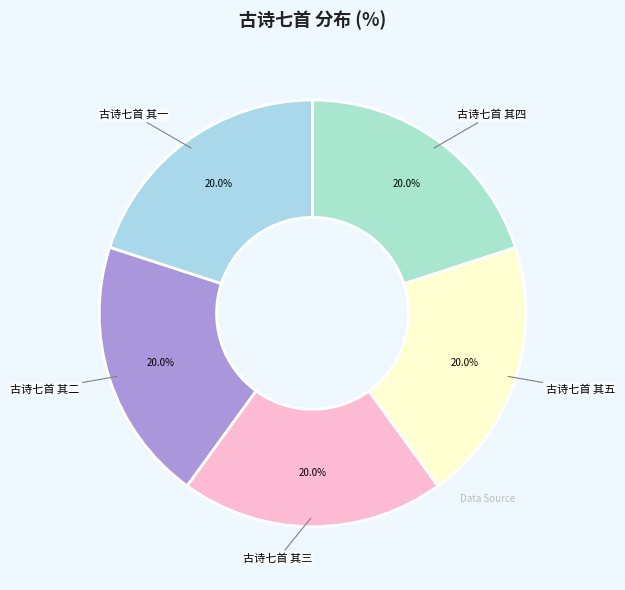

Is it true that 古诗七首 其三 is 6% of the pie?

False